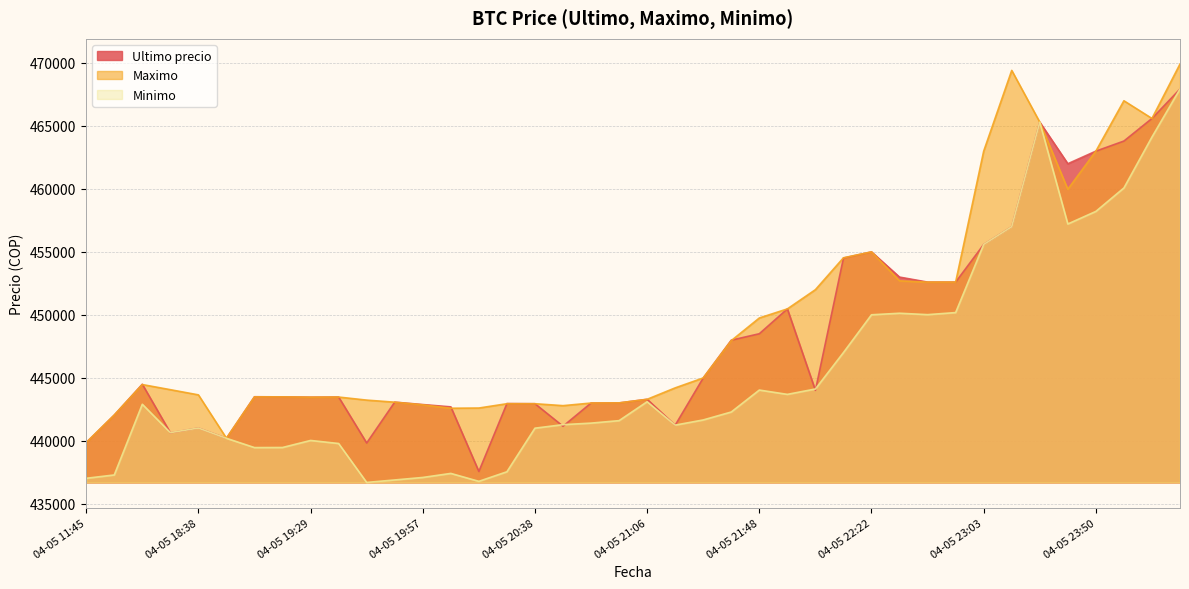

How many data points does each series have?

40